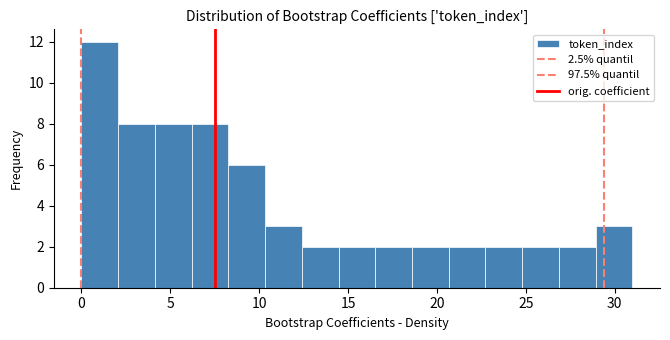

Over which range of the x-axis is the bar tallest?

0.0 to 2.0